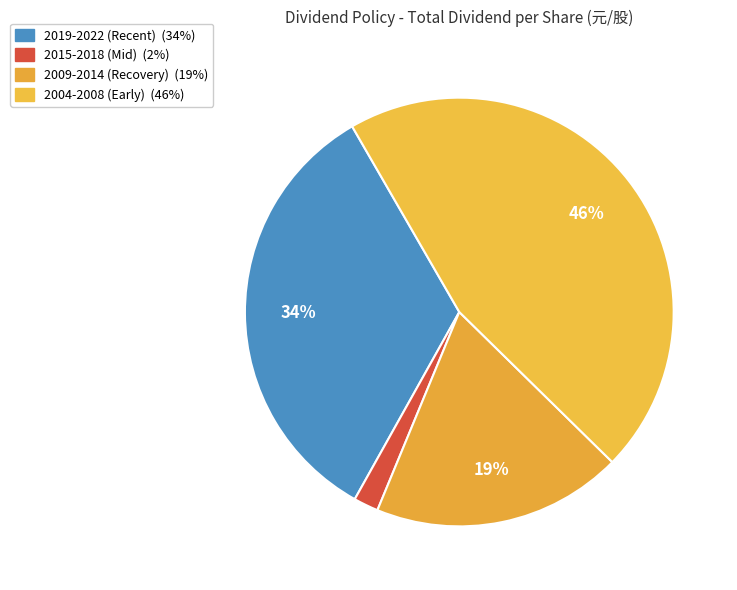

Count the number of slices in the pie.

4